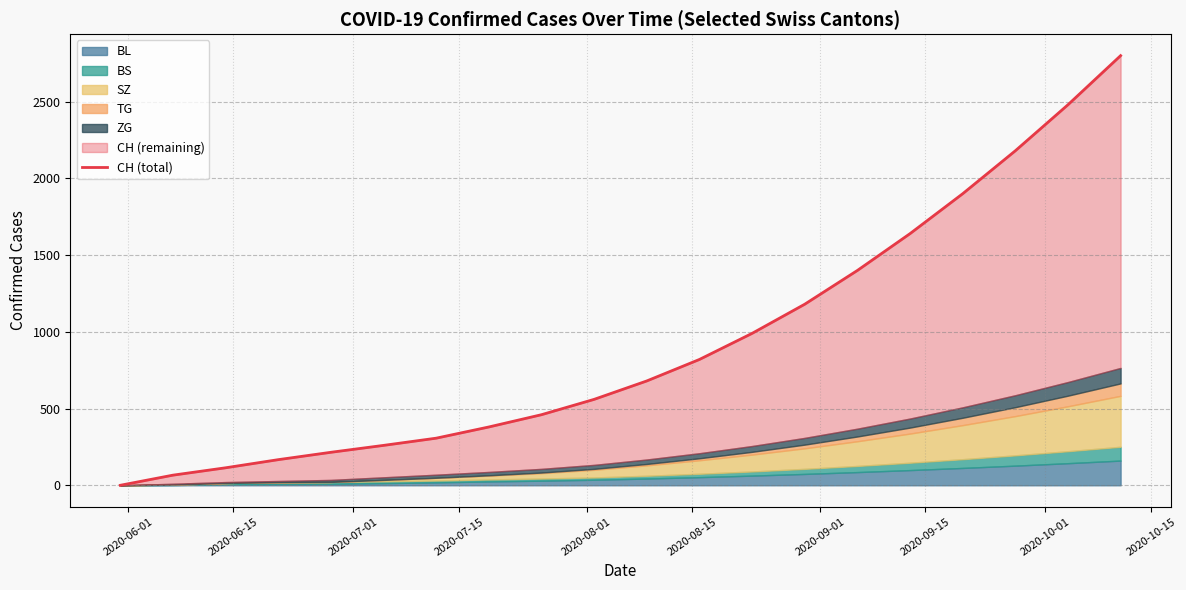

What is the average value?

930